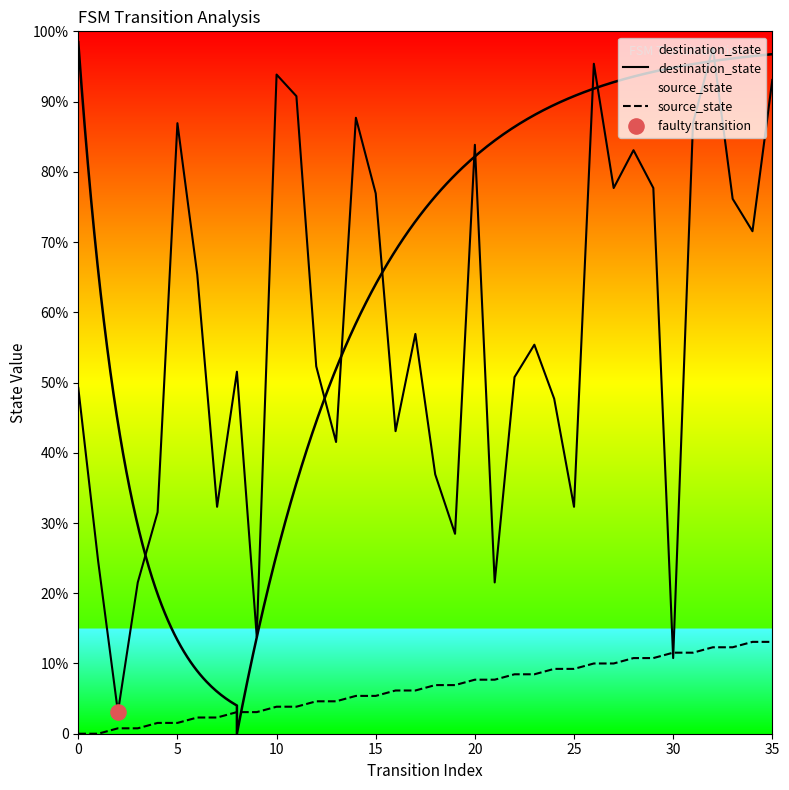

What is the total value across all series at 34?

110